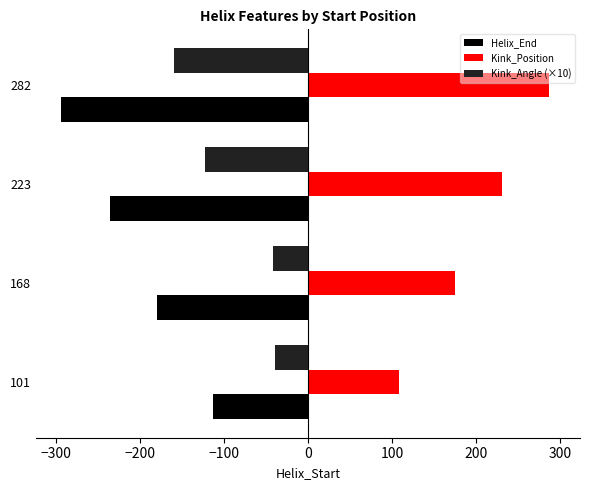

At how many categories does at least one series exceed 180?

2